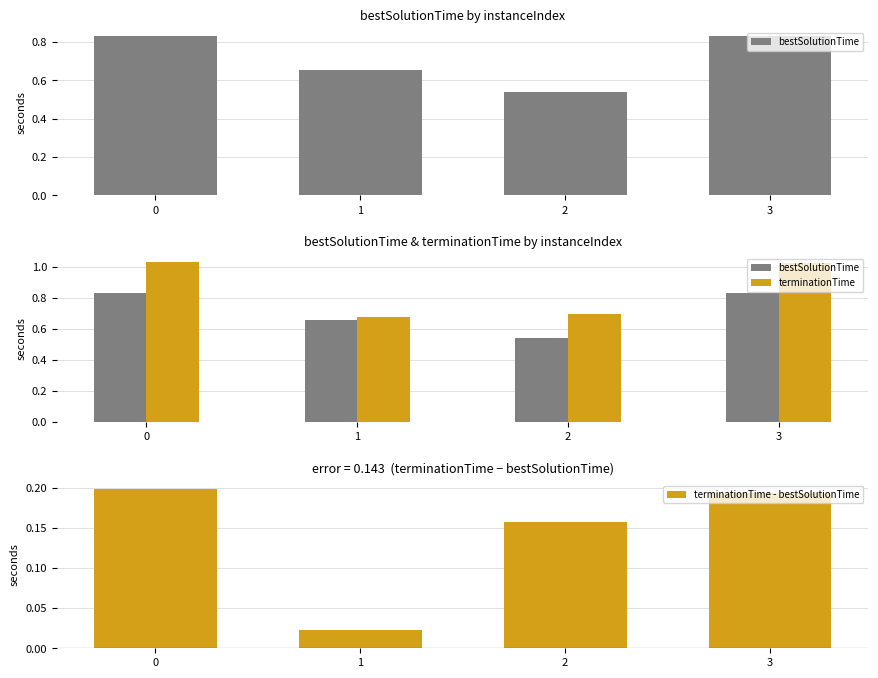

True or false: terminationTime has a value of 1.4 at 3.

False